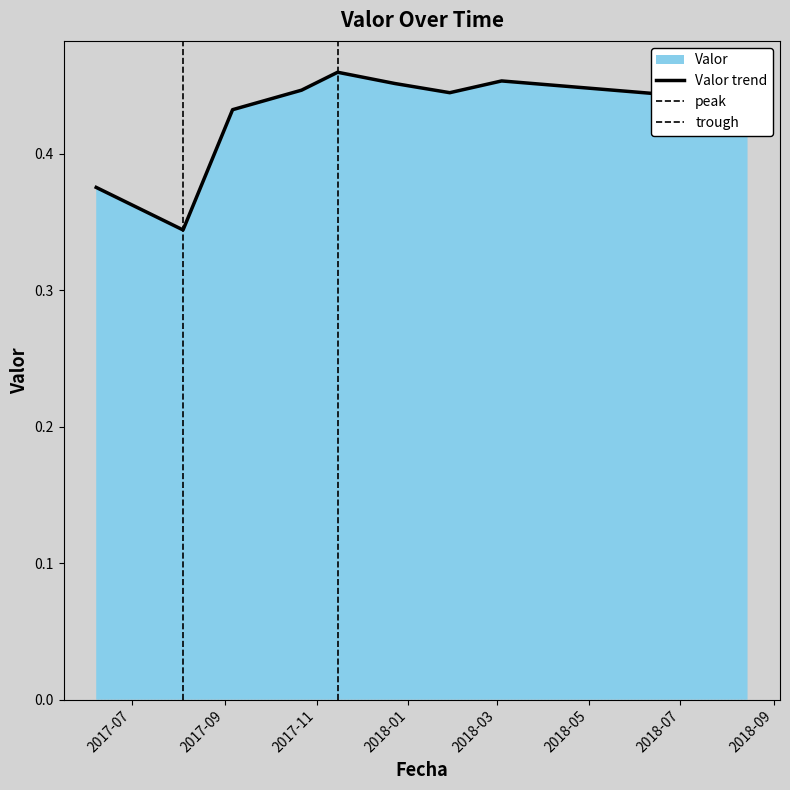

List the labels in order of value, largest first.

2017-11-14 22:30:00, 2018-03-04 00:50:00, 2017-12-22 23:25:00, 2017-10-21 22:55:00, 2018-01-28 12:50:00, 2018-06-29 17:00:00, 2017-09-06 01:15:00, 2018-08-14 13:10:00, 2017-06-07 08:10:00, 2017-08-04 02:30:00